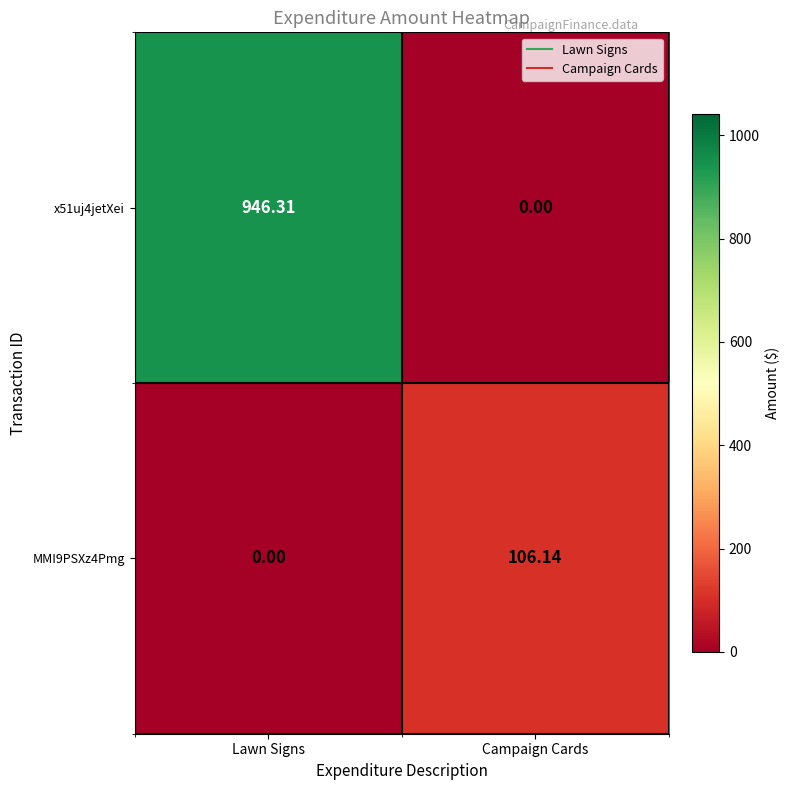

Rank the series by their maximum value, from lowest to highest.

MMI9PSXz4Pmg, x51uj4jetXei